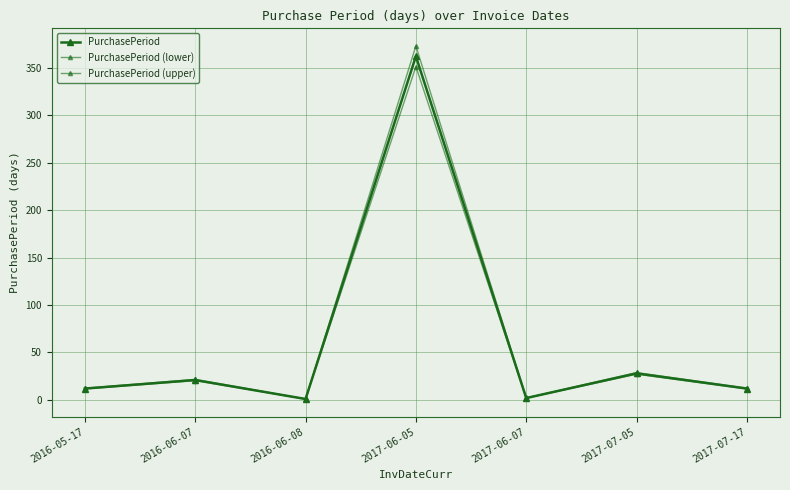

Count the number of categories in the chart.

7